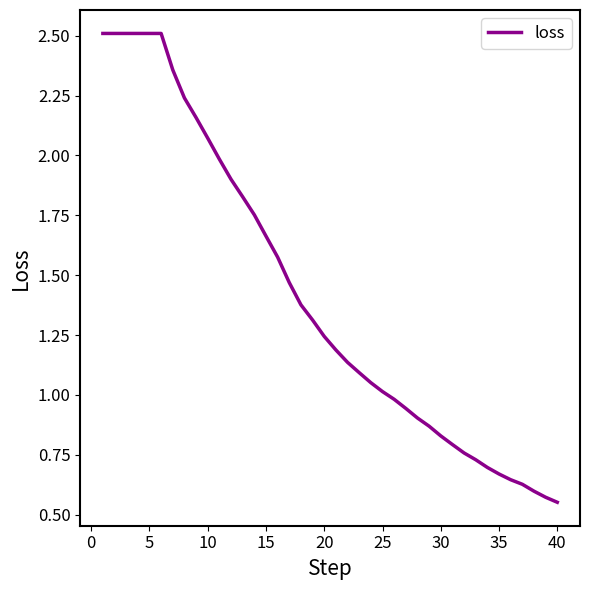

What is the greatest value displayed?

2.5